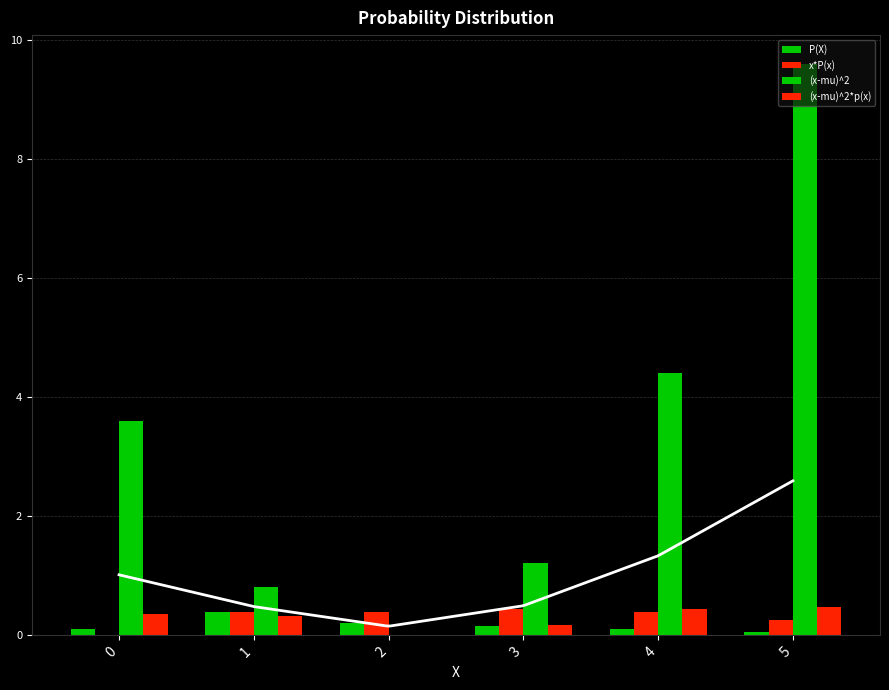

True or false: (x-mu)^2*p(x) has a value of 0.6 at 0.

False